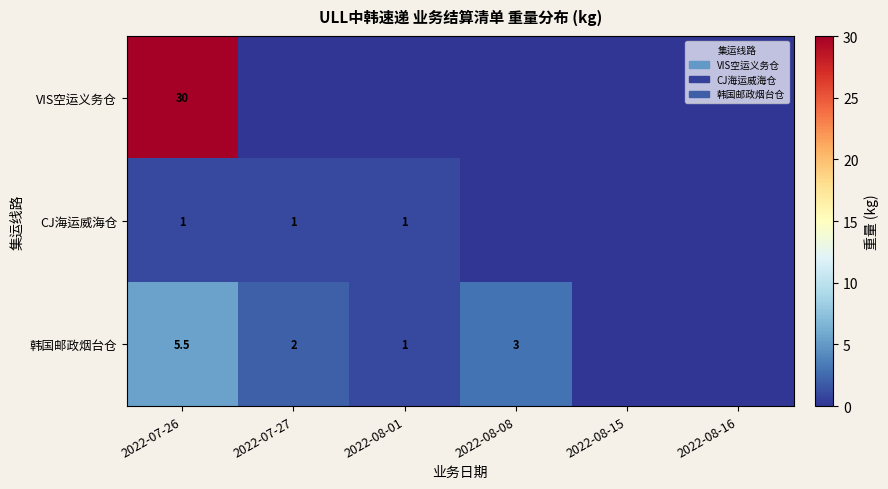

Is the value of VIS空运义务仓 at 2022-07-26 greater than the value of CJ海运威海仓 at 2022-07-27?

Yes